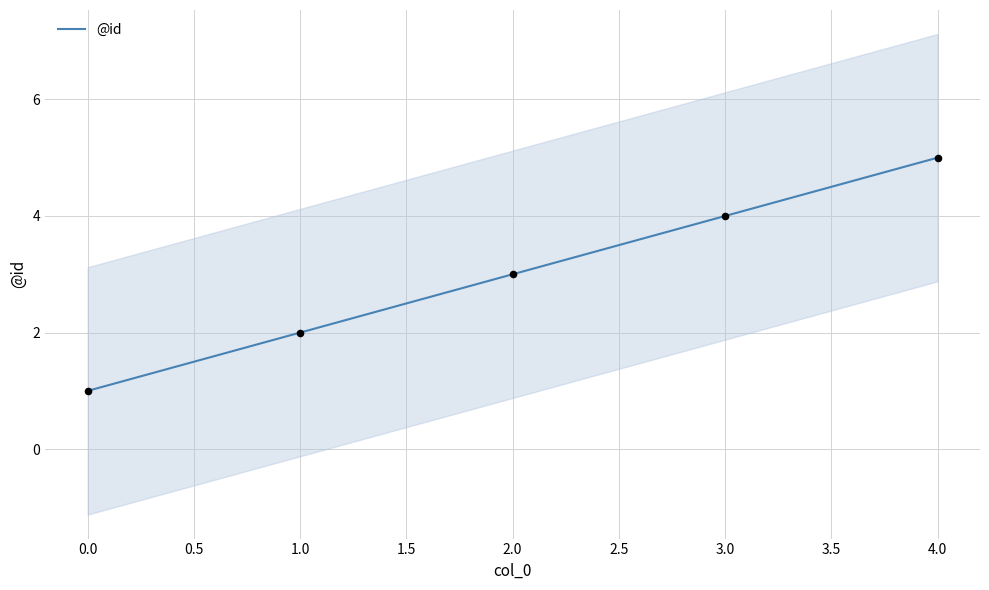

What is the highest value of the @id series?

5